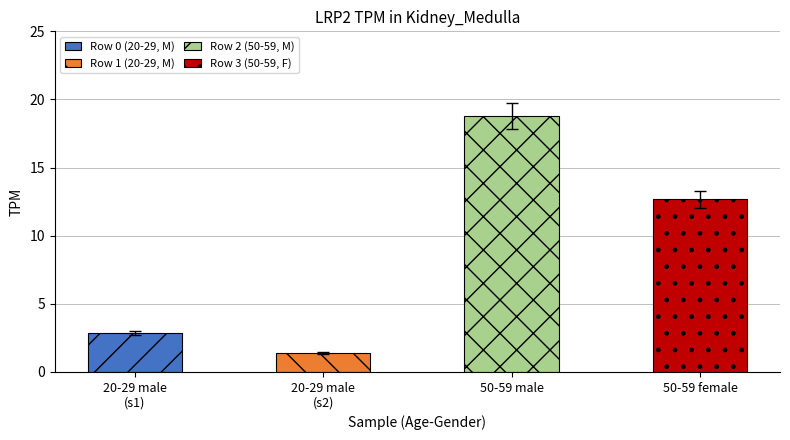

At how many categories does at least one series exceed 3?

2